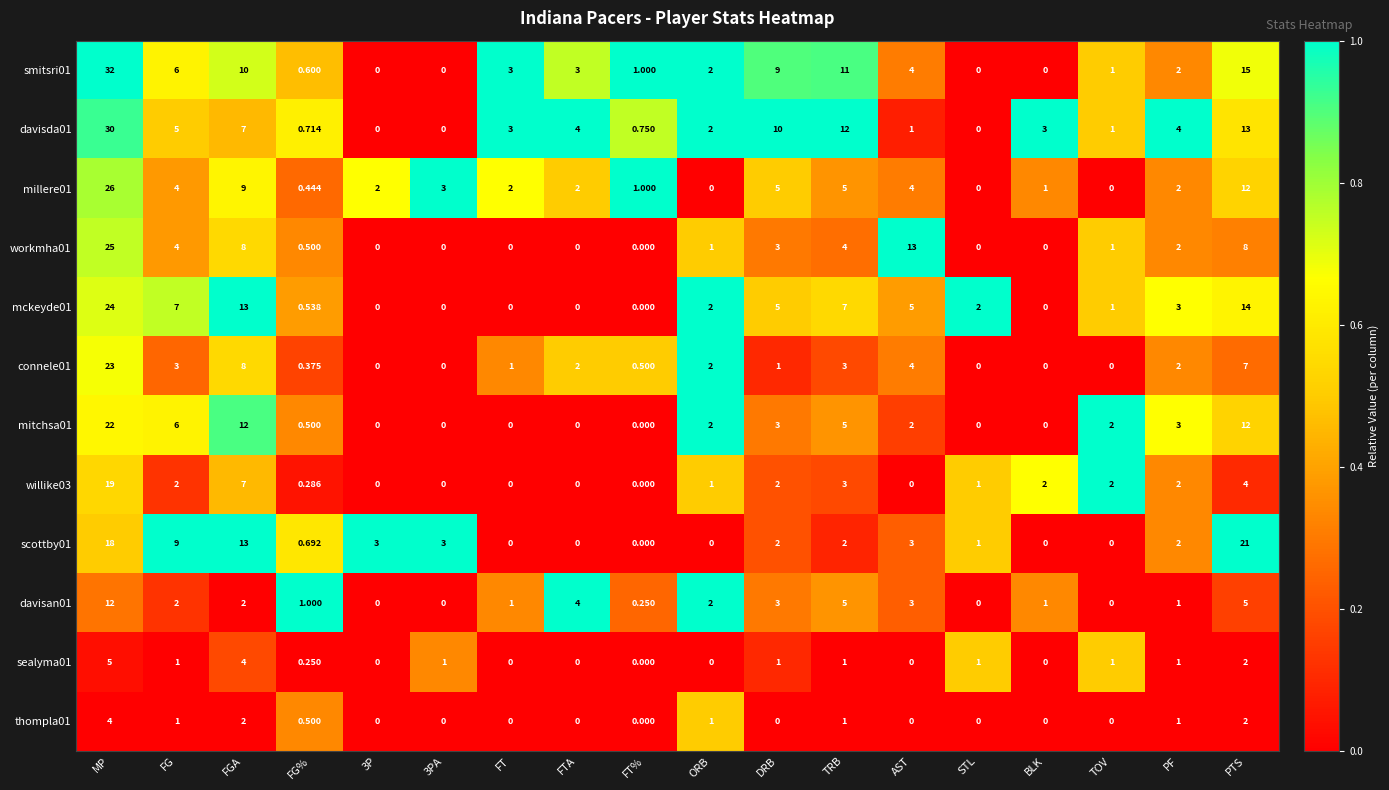

Where does the scottby01 series first go above 2?

MP